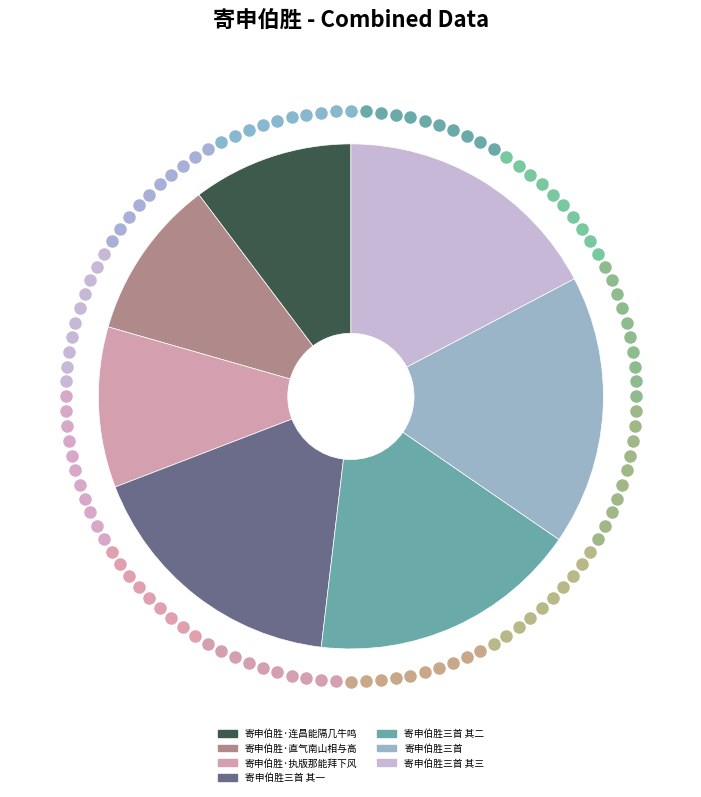

Is there any slice that represents more than half of the pie?

No